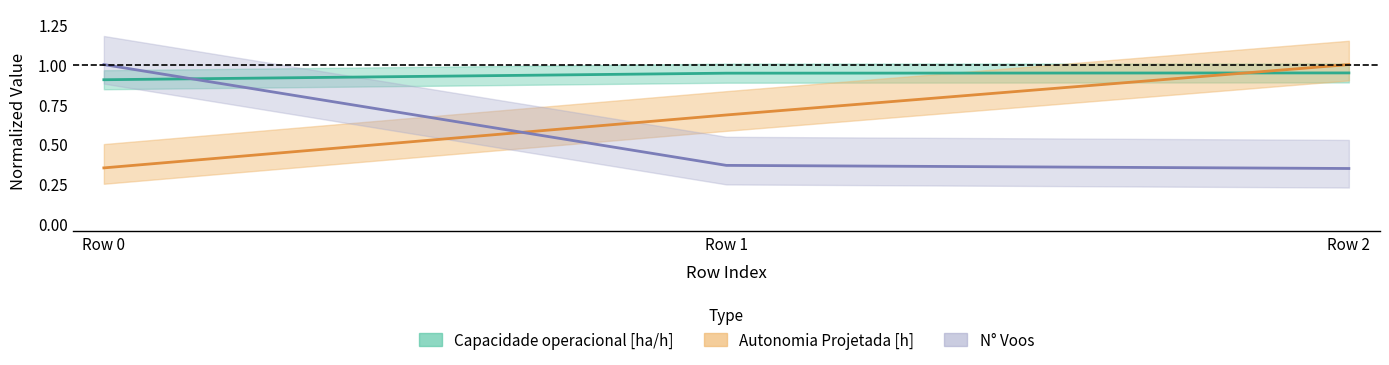

Rank the categories by Autonomia Projetada [h] value from lowest to highest.

Row 0, Row 1, Row 2